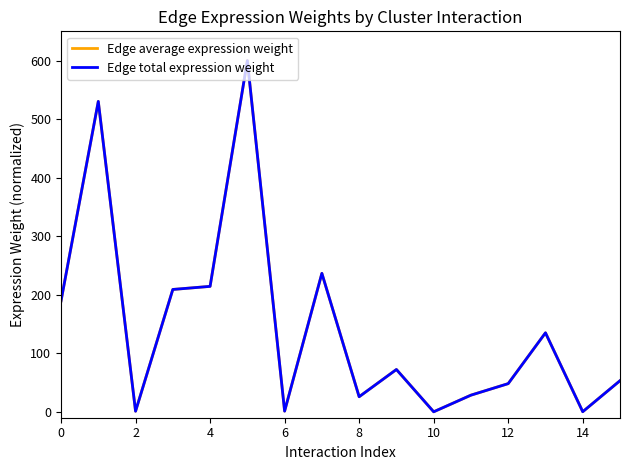

What is the maximum value for Edge total expression weight?

600.0